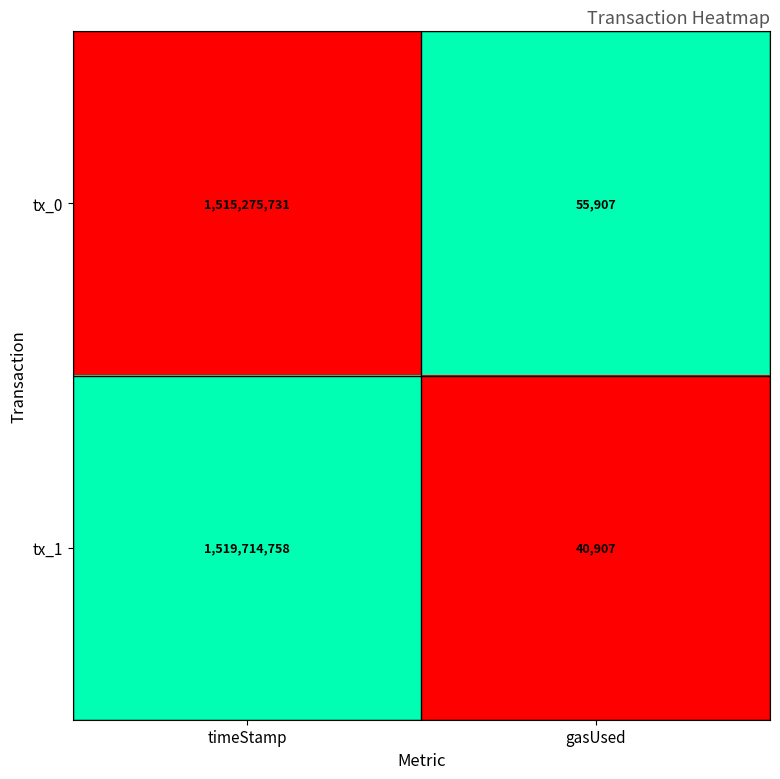

What is the average value of the tx_0 series?

757665819